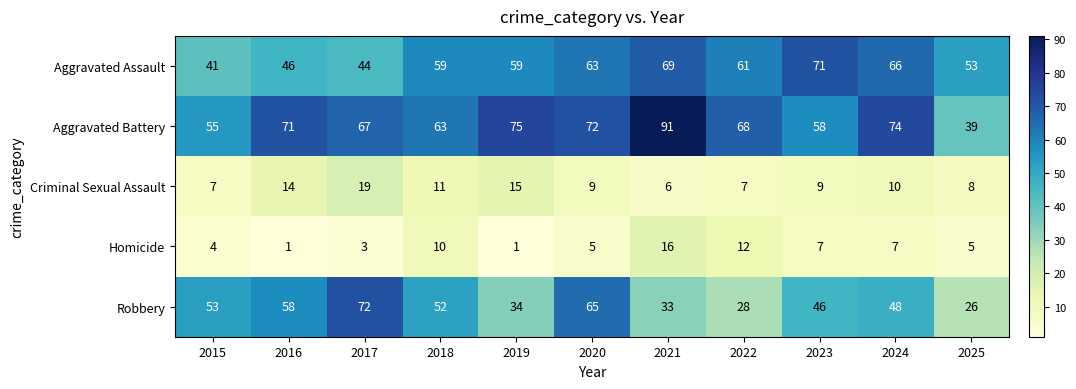

Which series changed the most between 2021 and 2022?

Aggravated Battery